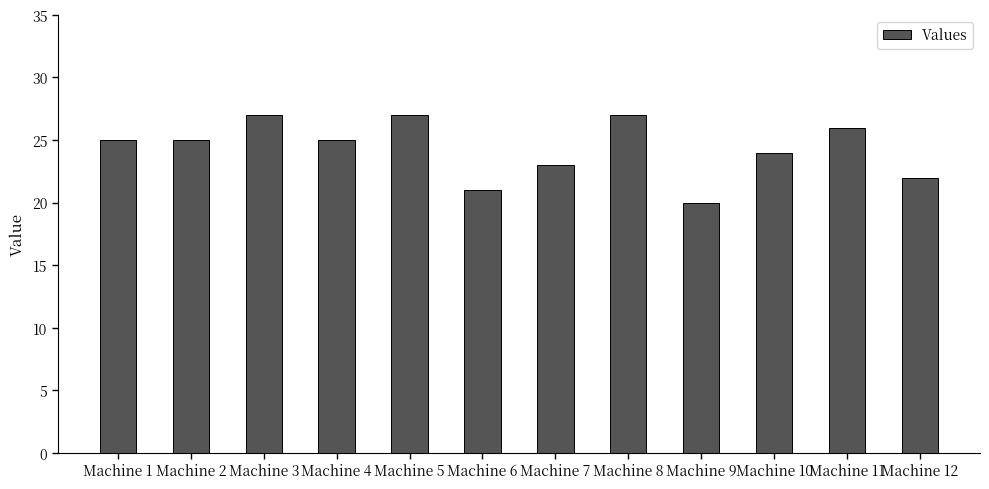

What is the smallest value displayed?

20